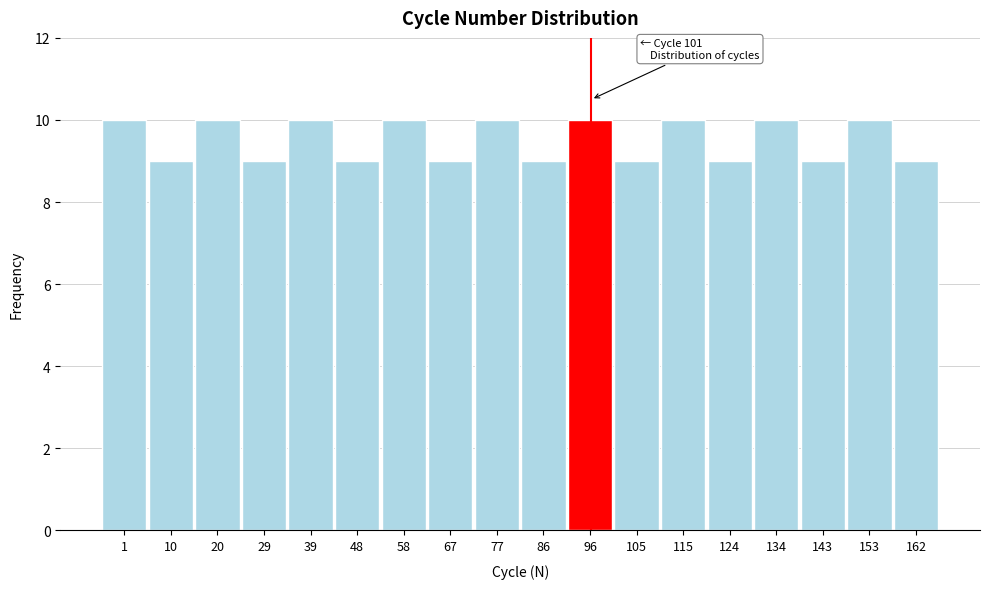

Reading right to left, transcribe all the data shown in this chart.

162=9	153=10	143=9	134=10	124=9	115=10	105=9	96=10	86=9	77=10	67=9	58=10	48=9	39=10	29=9	20=10	10=9	1=10